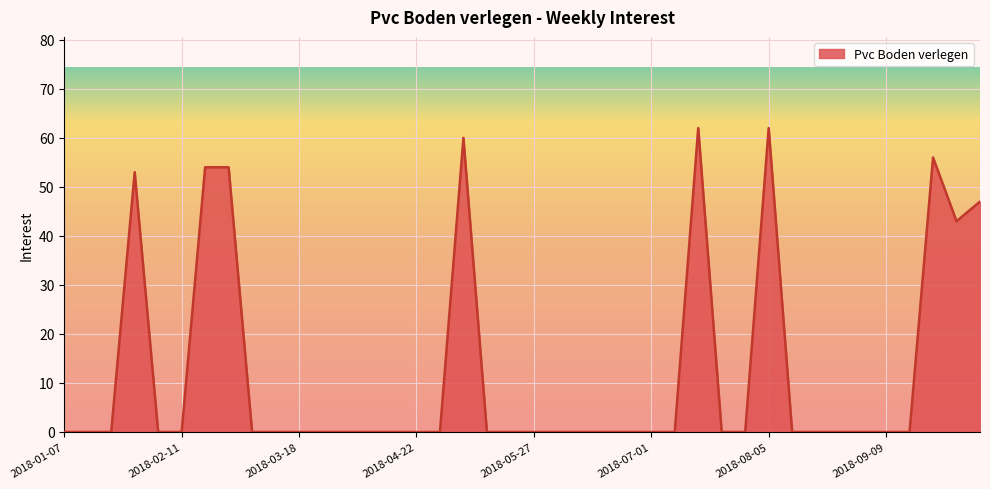

How many points are higher than both their immediate neighbors (excluding endpoints)?

5